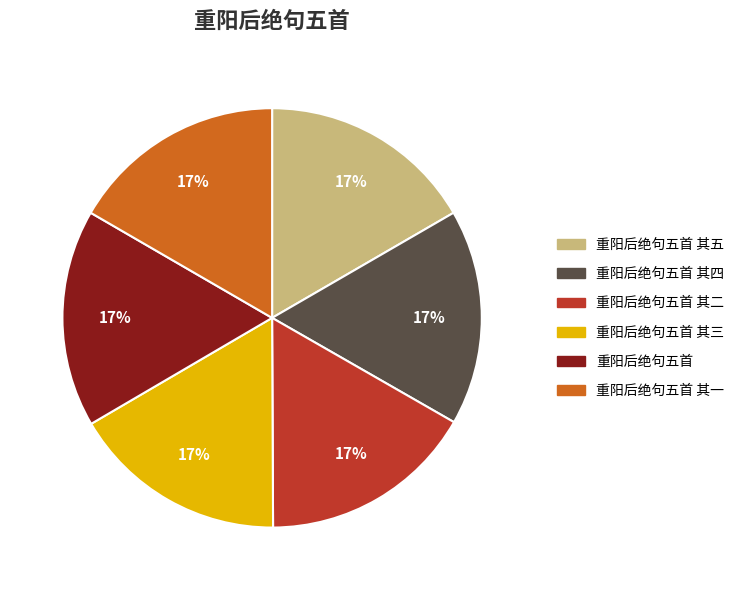

True or false: 重阳后绝句五首 其五 accounts for 17% of the total.

True